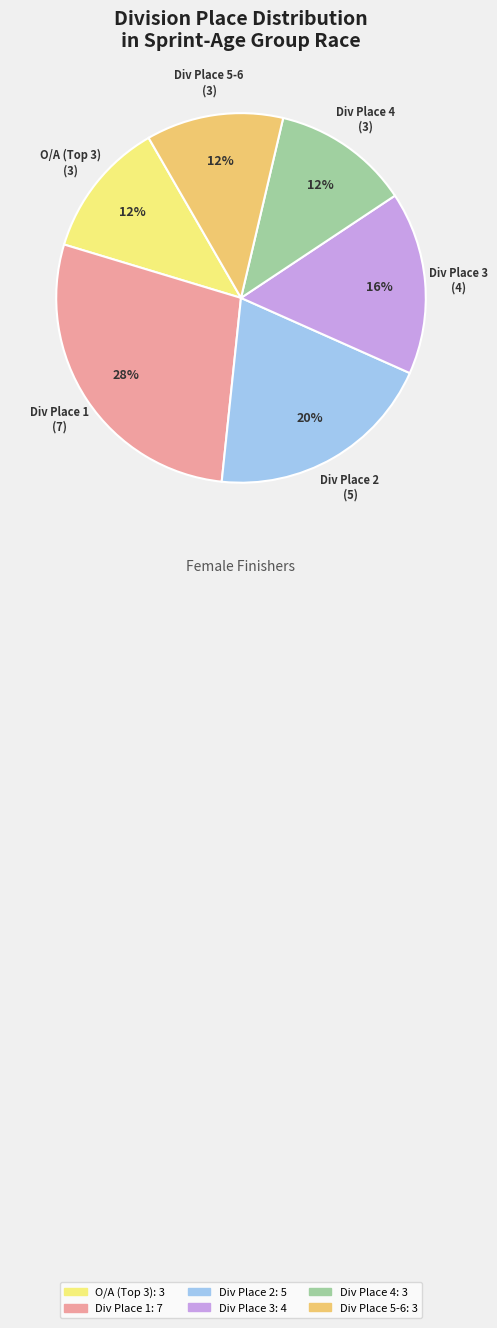

To the nearest percent, what is the combined percentage of Div Place 2 and Div Place 3?

36%